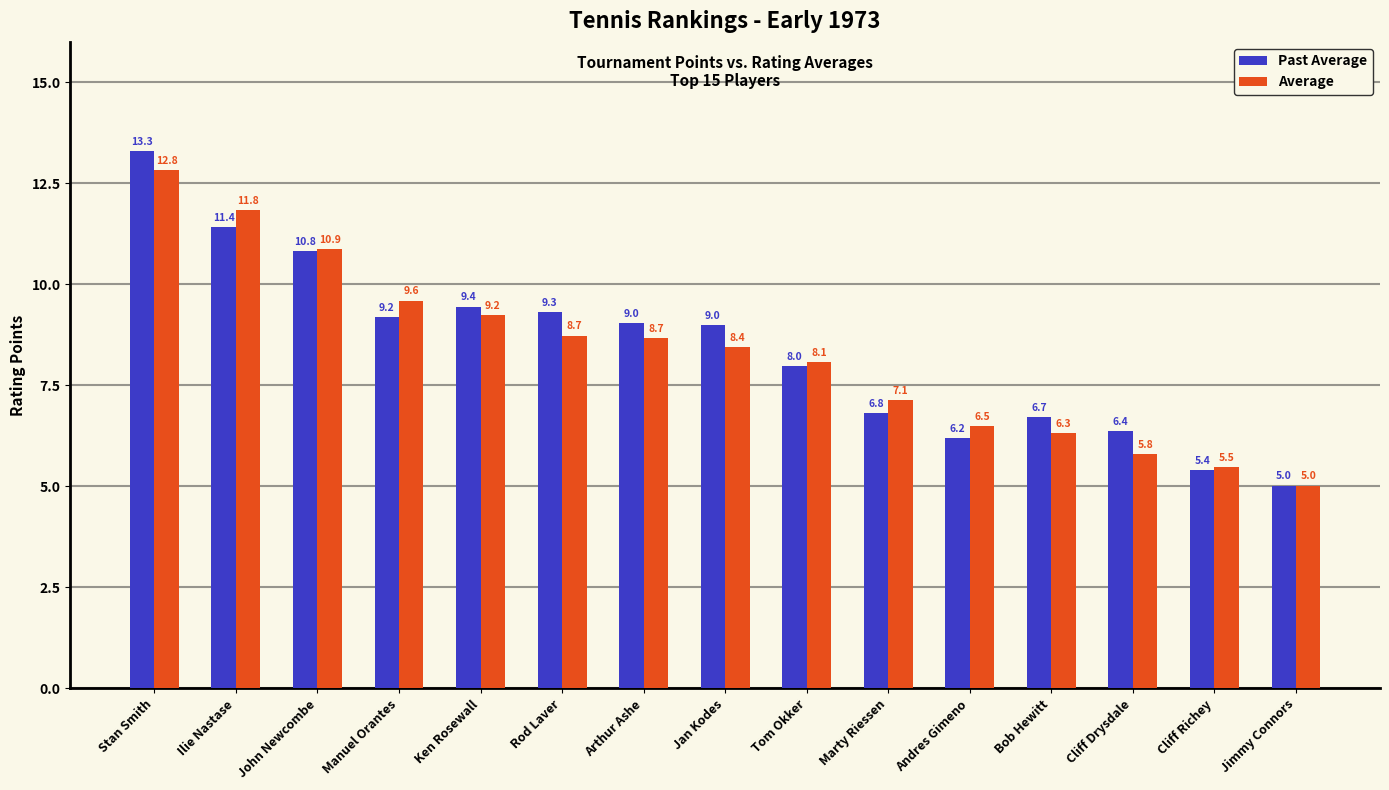

What is the average value of the Past Average series?

8.4